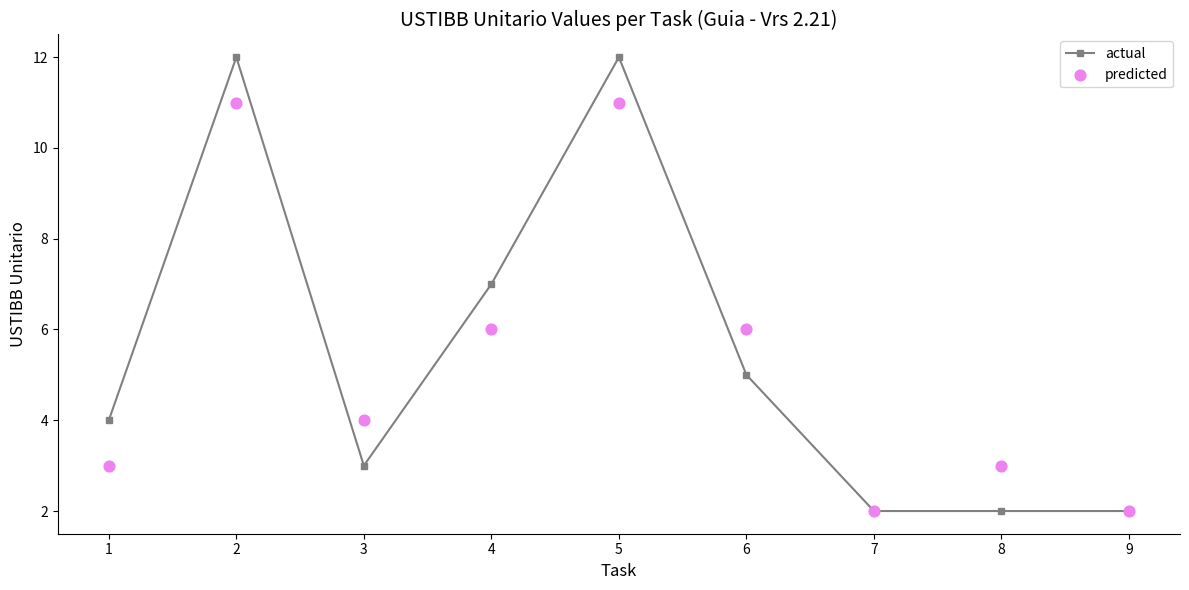

Which series has the largest total across all categories?

actual